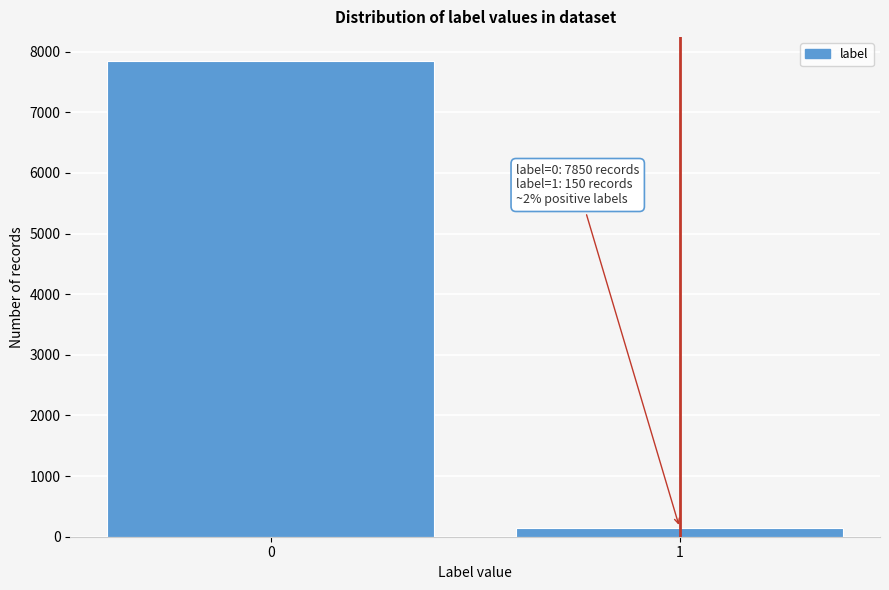

Reading left to right, what are all the values shown in this chart?

7850	150